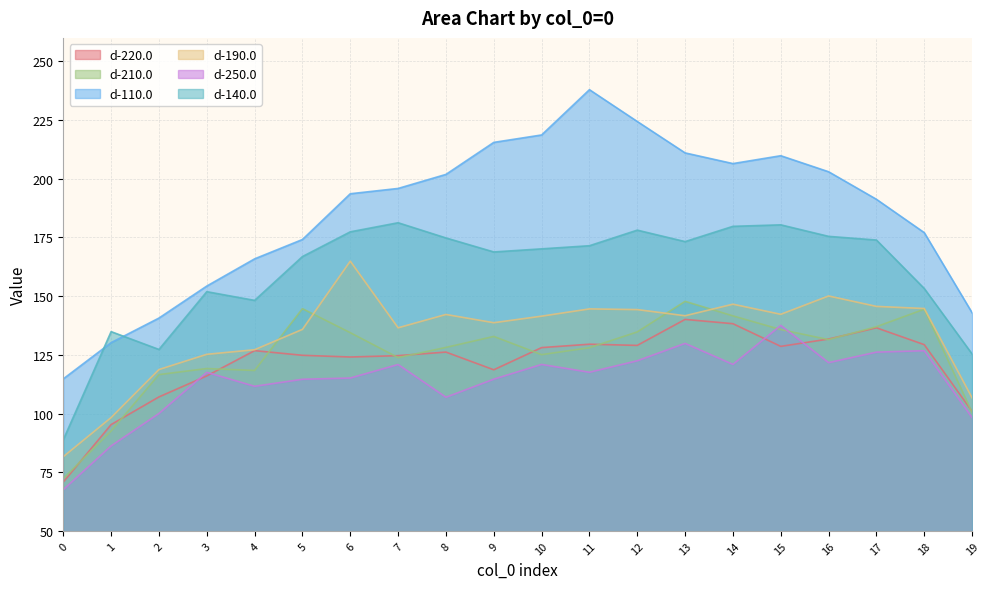

Is it true that d-210.0 equals 125.1 at 10?

True